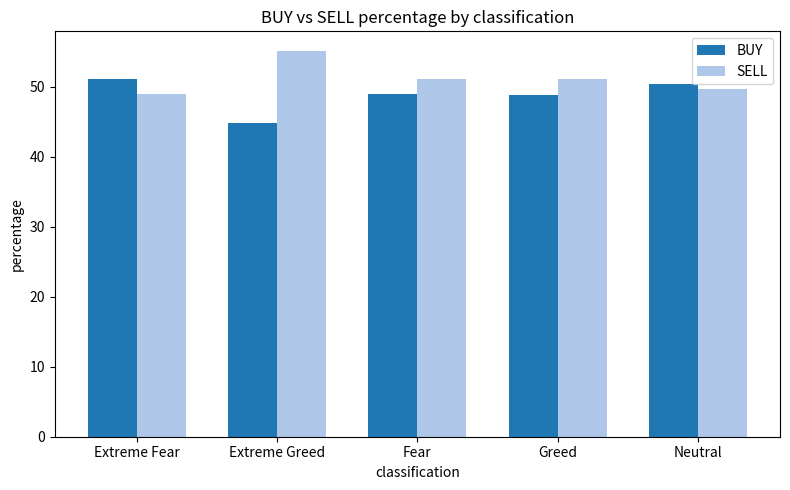

What is the spread (max minus min) of values at Extreme Fear?

2.2